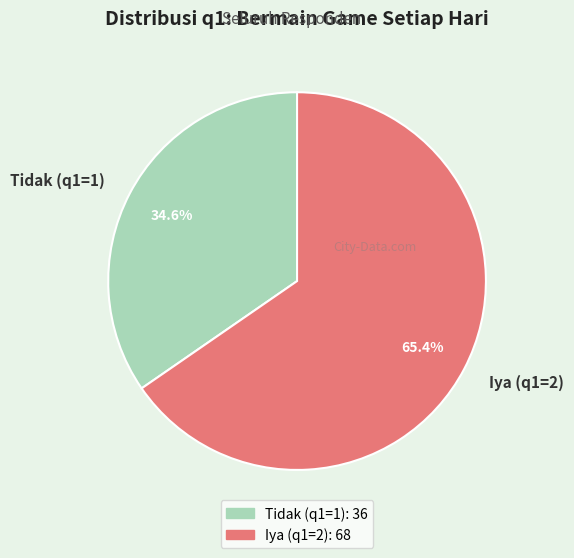

Is there a majority slice in this chart?

Yes